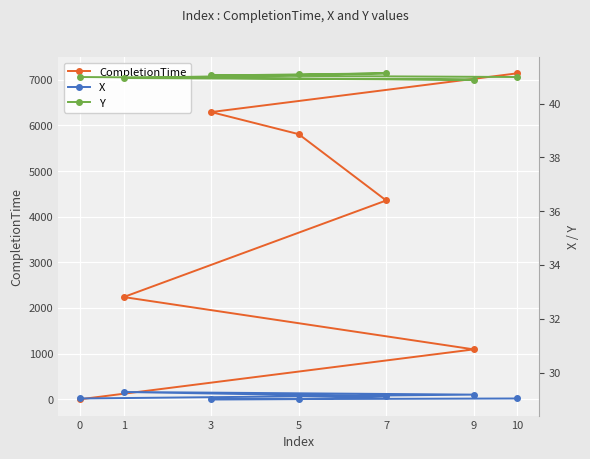

True or false: CompletionTime has more than 0 interior local peaks.

False